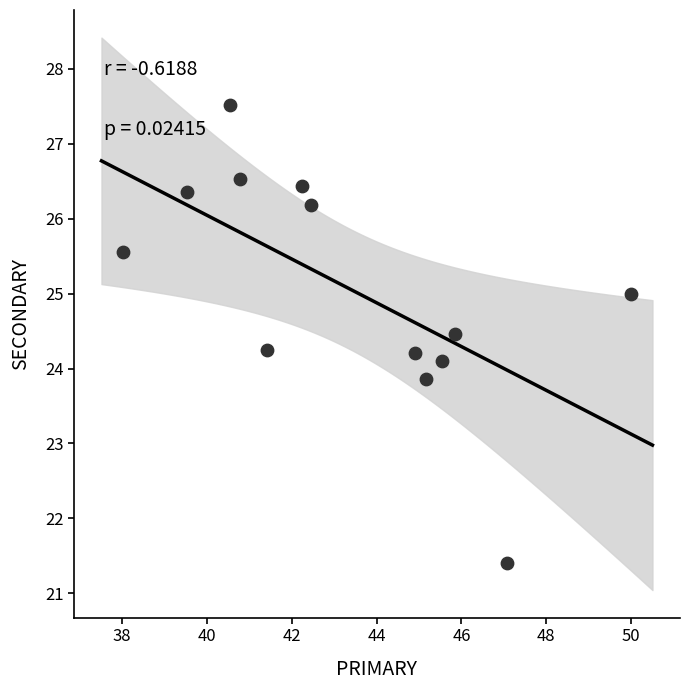

What is the range of Y values (max minus min)?

6.1